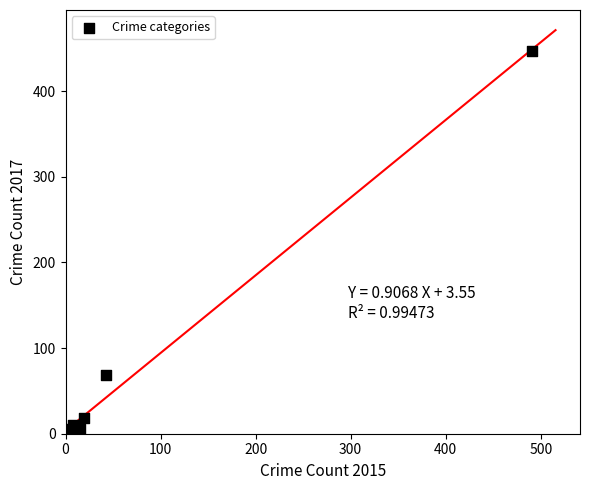

What Y value in the scatter plot is closest to 224?

69